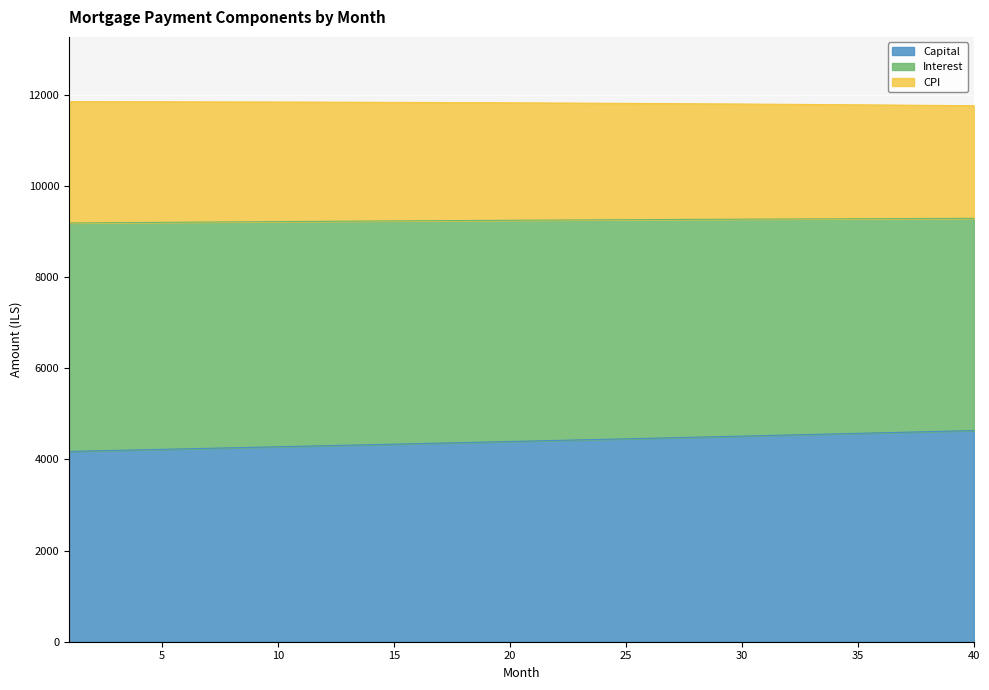

True or false: CPI and Interest cross at least once.

False